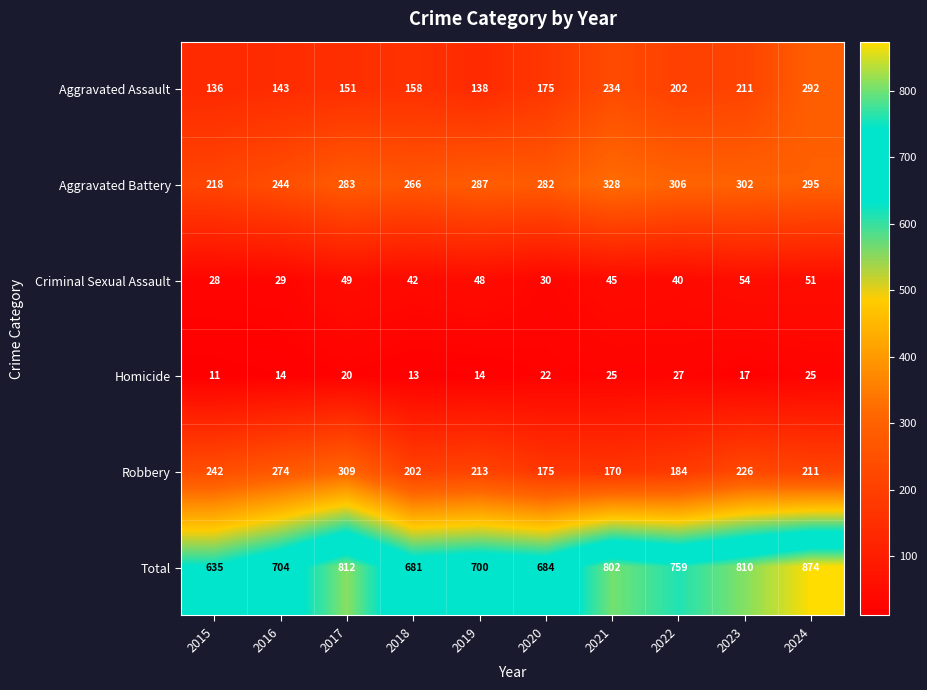

What is the smallest value displayed?

11